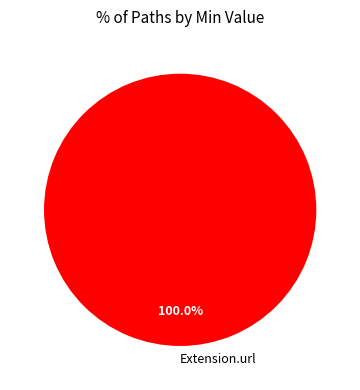

Rank the categories by value from highest to lowest.

Extension.url